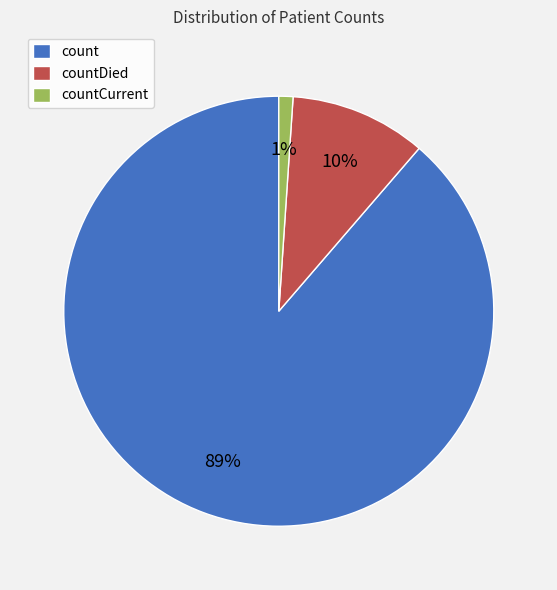

What percentage is the countDied slice, to the nearest percent?

10%